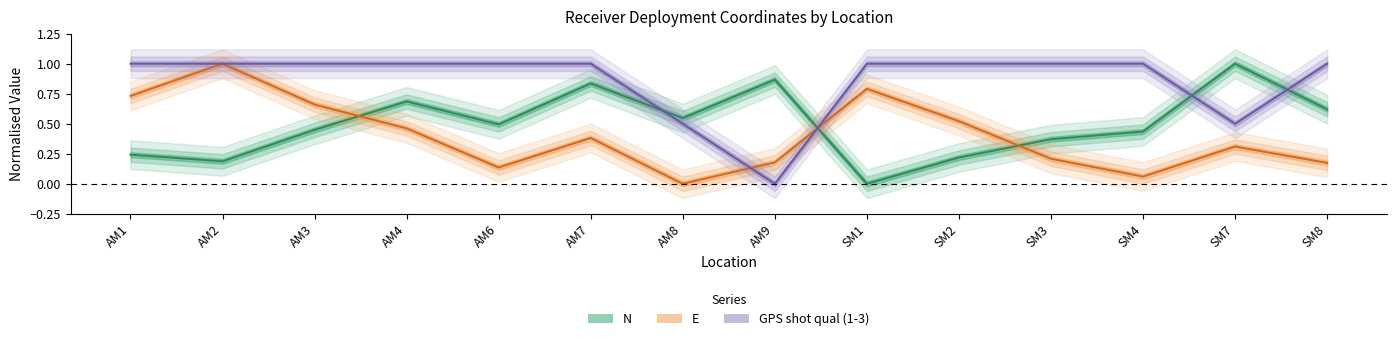

At which label is E (line) closest to 0?

AM8